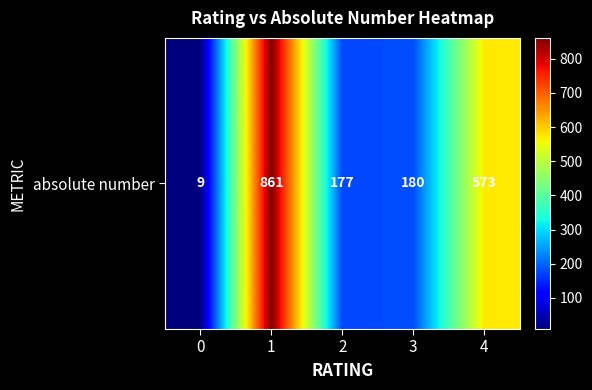

True or false: the data shows 4 at 0.

False